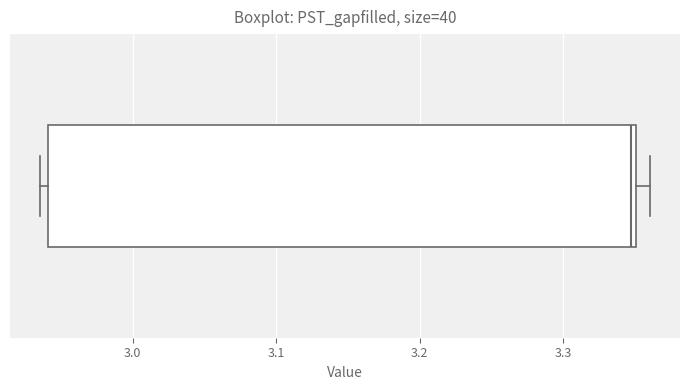

Where is the left edge of the box on the x-axis? The values are not printed on the chart, so give them approximately, as read against the axis.

2.94